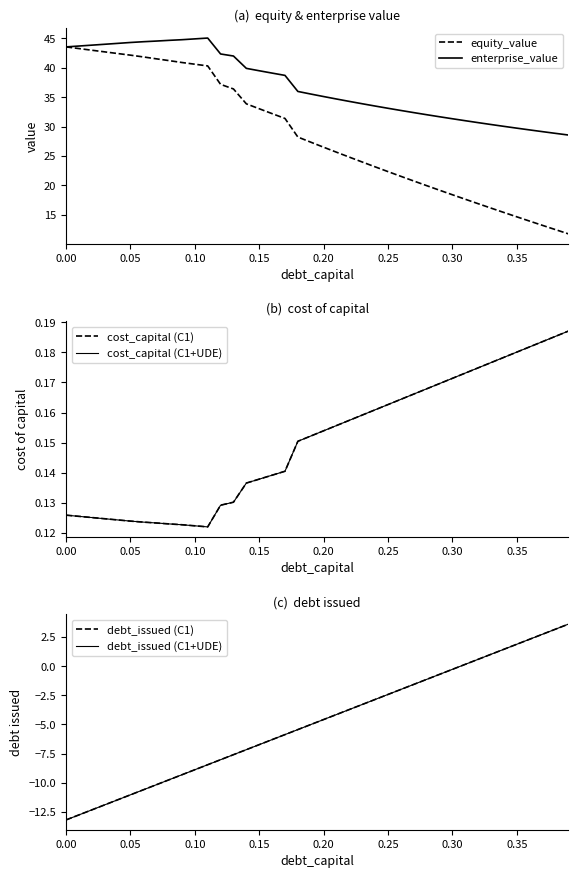

True or false: equity_value and enterprise_value cross at least once.

False